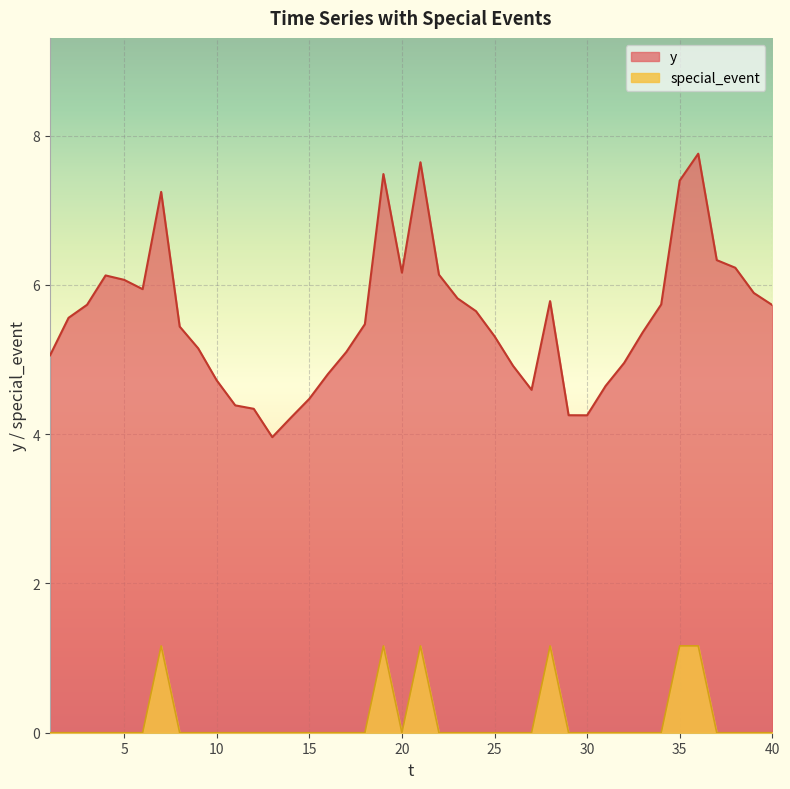

What is the lowest value of the y series?

4.0